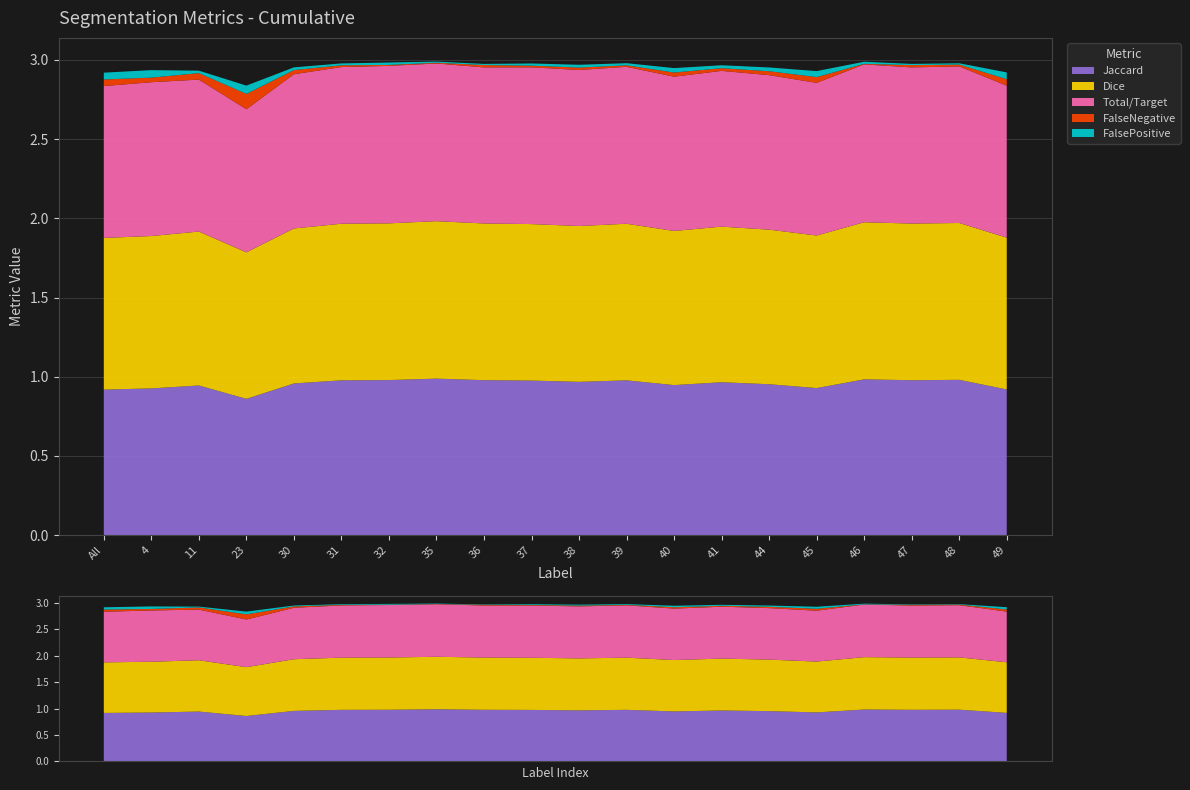

Reading right to left, what are all the values shown in this chart?

Jaccard: 0.9	1.0	1.0	1.0	0.9	1.0	1.0	0.9	1.0	1.0	1.0	1.0	1.0	1.0	1.0	1.0	0.9	0.9	0.9	0.9
Dice: 1.0	1.0	1.0	1.0	1.0	1.0	1.0	1.0	1.0	1.0	1.0	1.0	1.0	1.0	1.0	1.0	0.9	1.0	1.0	1.0
Total/Target: 1.0	1.0	1.0	1.0	1.0	1.0	1.0	1.0	1.0	1.0	1.0	1.0	1.0	1.0	1.0	1.0	0.9	1.0	1.0	1.0
FalseNegative: 0.0	0.0	0.0	0.0	0.0	0.0	0.0	0.0	0.0	0.0	0.0	0.0	0.0	0.0	0.0	0.0	0.1	0.0	0.0	0.0
FalsePositive: 0.0	0.0	0.0	0.0	0.0	0.0	0.0	0.0	0.0	0.0	0.0	0.0	0.0	0.0	0.0	0.0	0.1	0.0	0.0	0.0